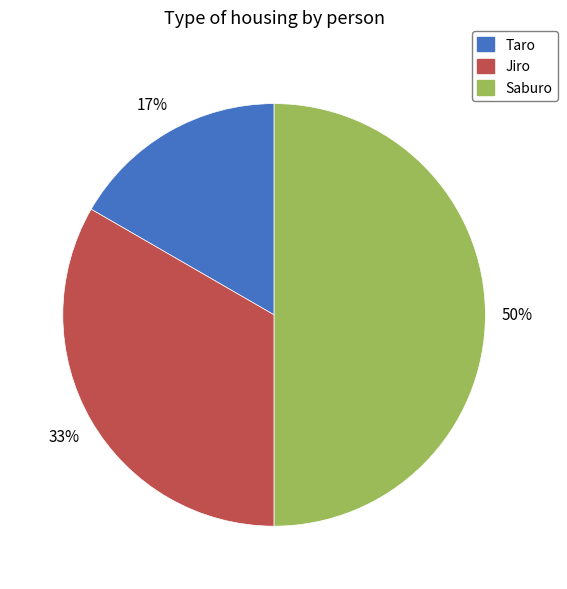

To the nearest percent, what is the difference between the largest and smallest slice percentages?

33%